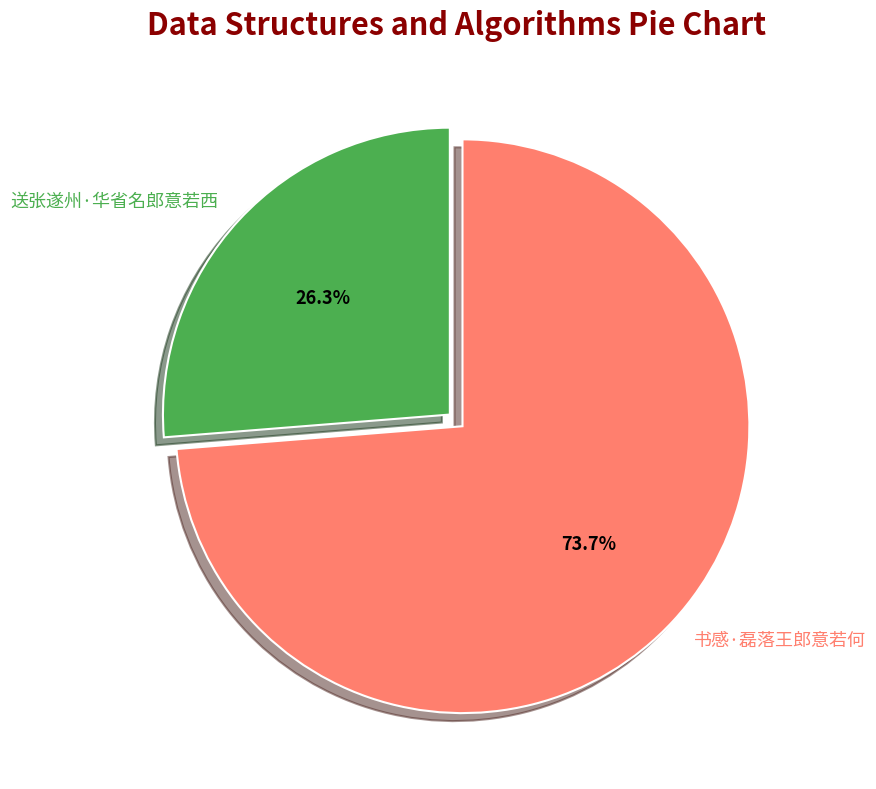

How many segments does this pie chart have?

2